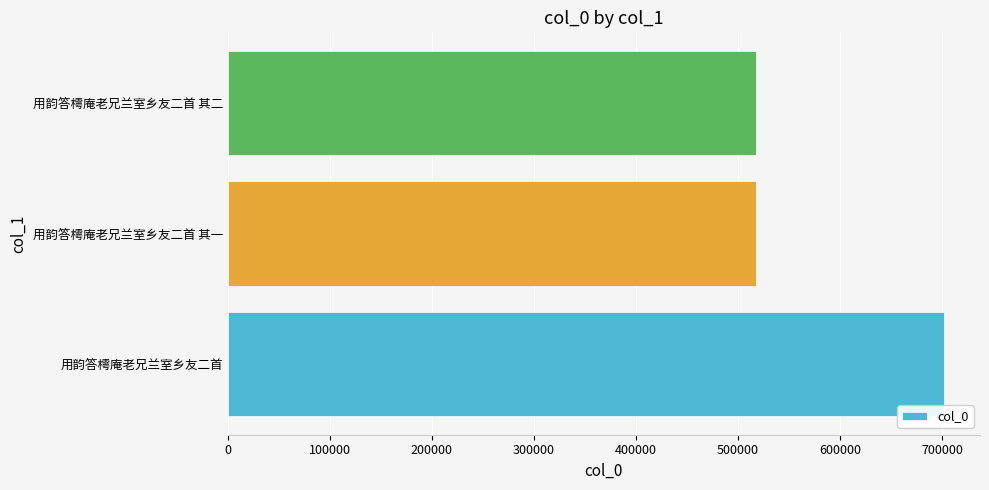

At which category does the chart reach its peak across all series?

用韵答樗庵老兄兰室乡友二首